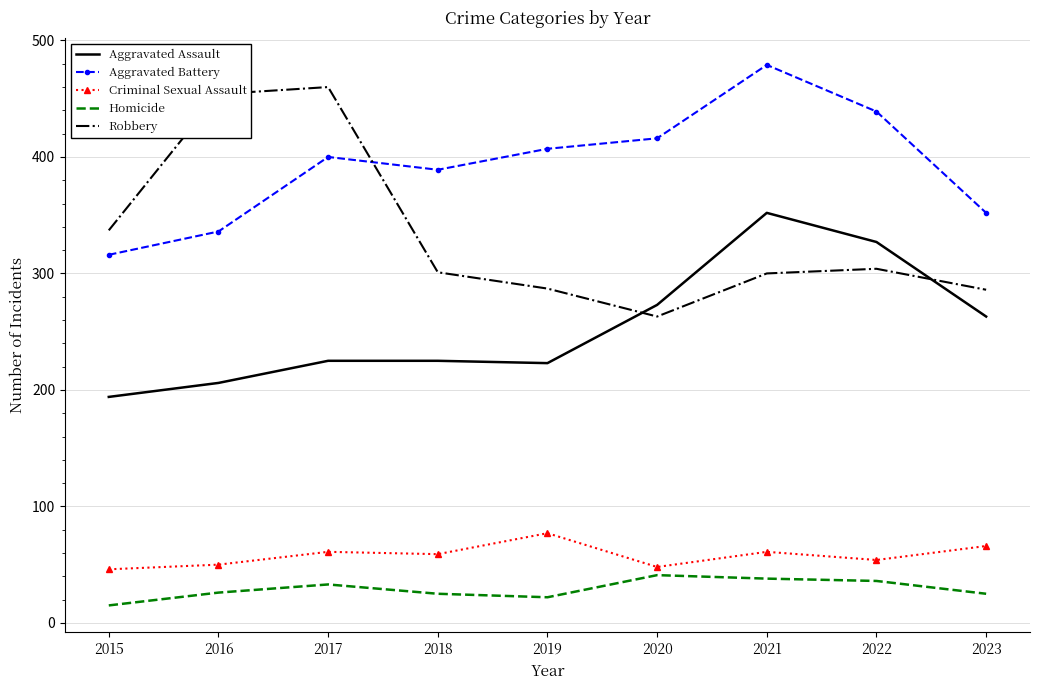

True or false: Criminal Sexual Assault and Aggravated Battery cross at least once.

False